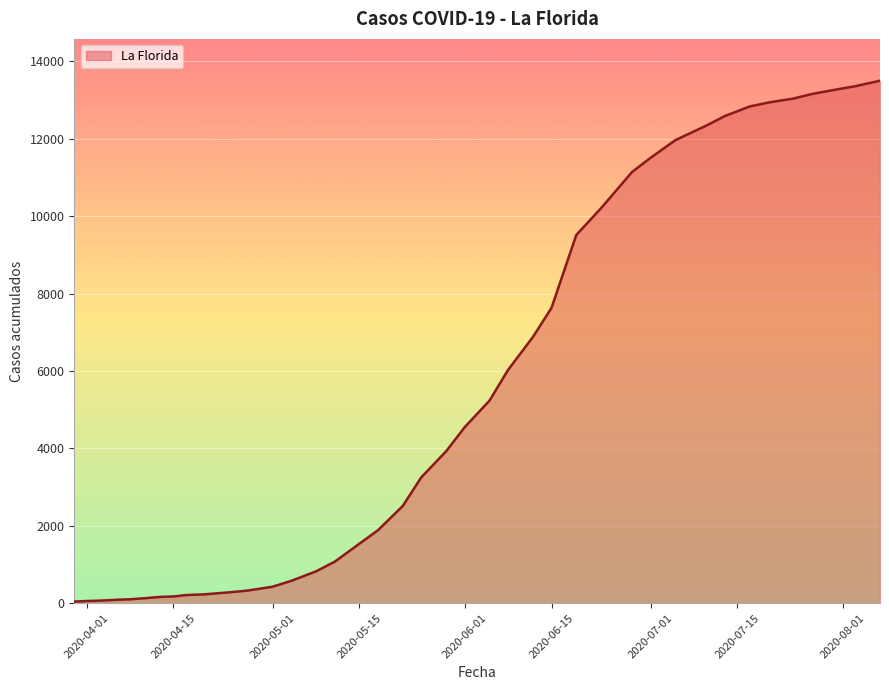

What is the maximum value shown in the chart?

13500